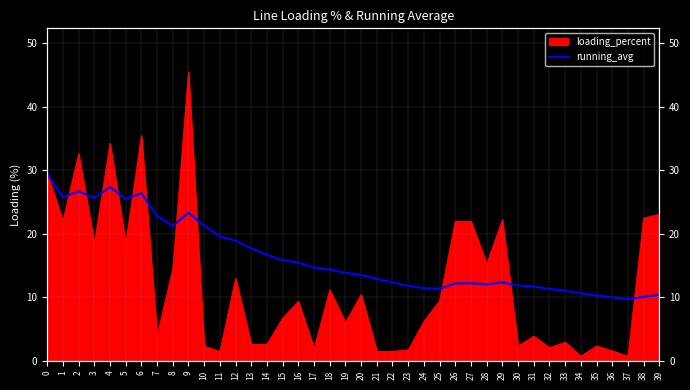

Where is the first local maximum?

2